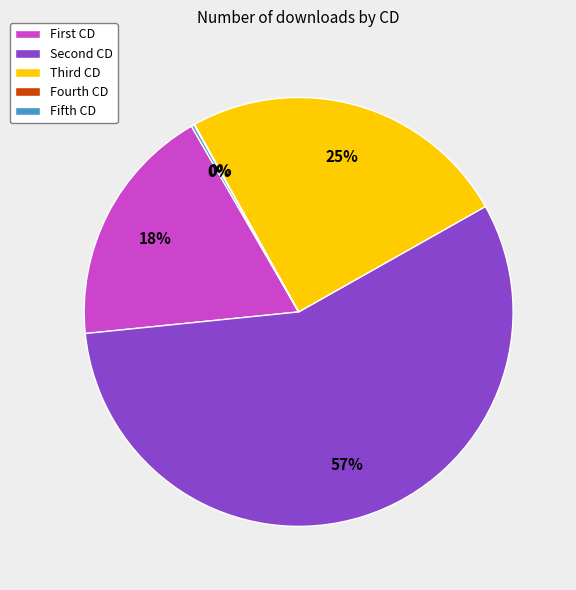

Which category has the biggest portion of the pie?

Second CD